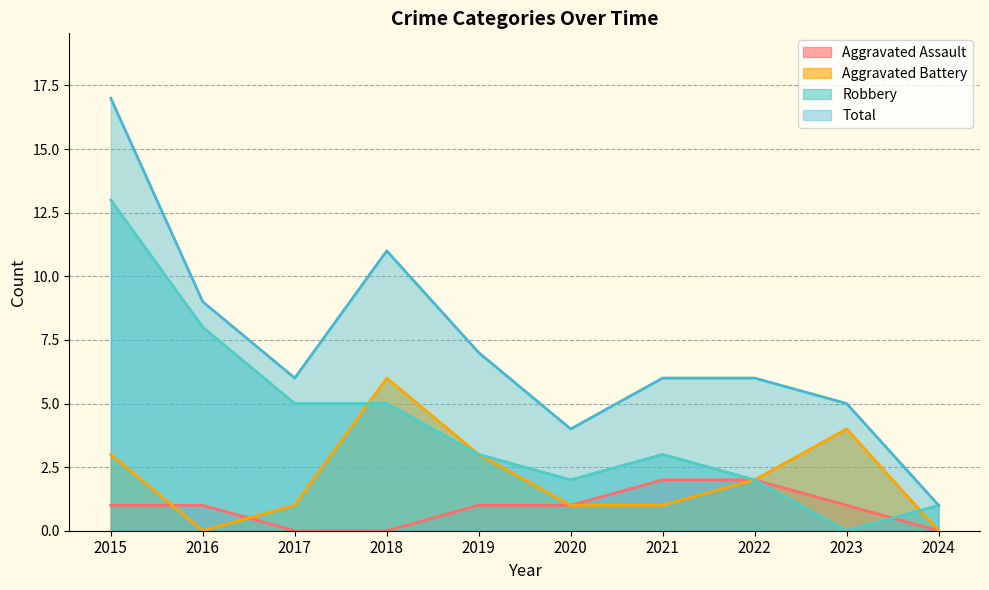

At which label does Robbery reach its minimum?

2023